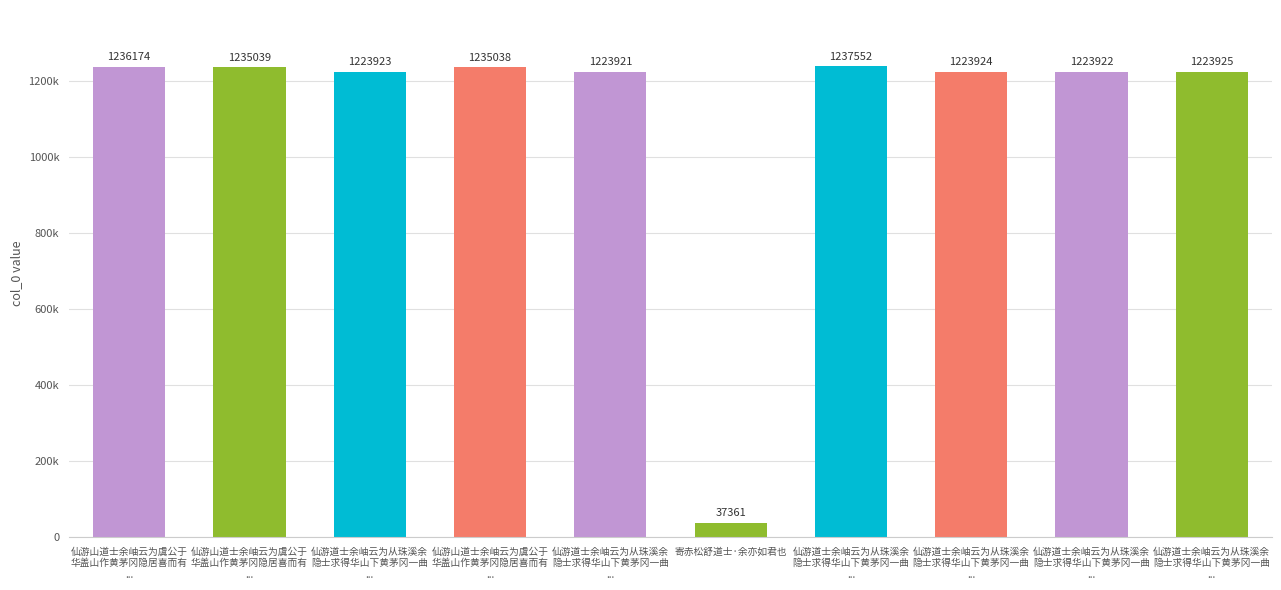

Reading right to left, extract all data points from this chart.

仙游道士余岫云为从珠溪余
隐士求得华山下黄茅冈一曲
...=1223925	仙游道士余岫云为从珠溪余
隐士求得华山下黄茅冈一曲
...=1223922	仙游道士余岫云为从珠溪余
隐士求得华山下黄茅冈一曲
...=1223924	仙游道士余岫云为从珠溪余
隐士求得华山下黄茅冈一曲
...=1237552	寄赤松舒道士·余亦如君也=37361	仙游道士余岫云为从珠溪余
隐士求得华山下黄茅冈一曲
...=1223921	仙游山道士余岫云为虞公于
华盖山作黄茅冈隐居喜而有
...=1235038	仙游道士余岫云为从珠溪余
隐士求得华山下黄茅冈一曲
...=1223923	仙游山道士余岫云为虞公于
华盖山作黄茅冈隐居喜而有
...=1235039	仙游山道士余岫云为虞公于
华盖山作黄茅冈隐居喜而有
...=1236174